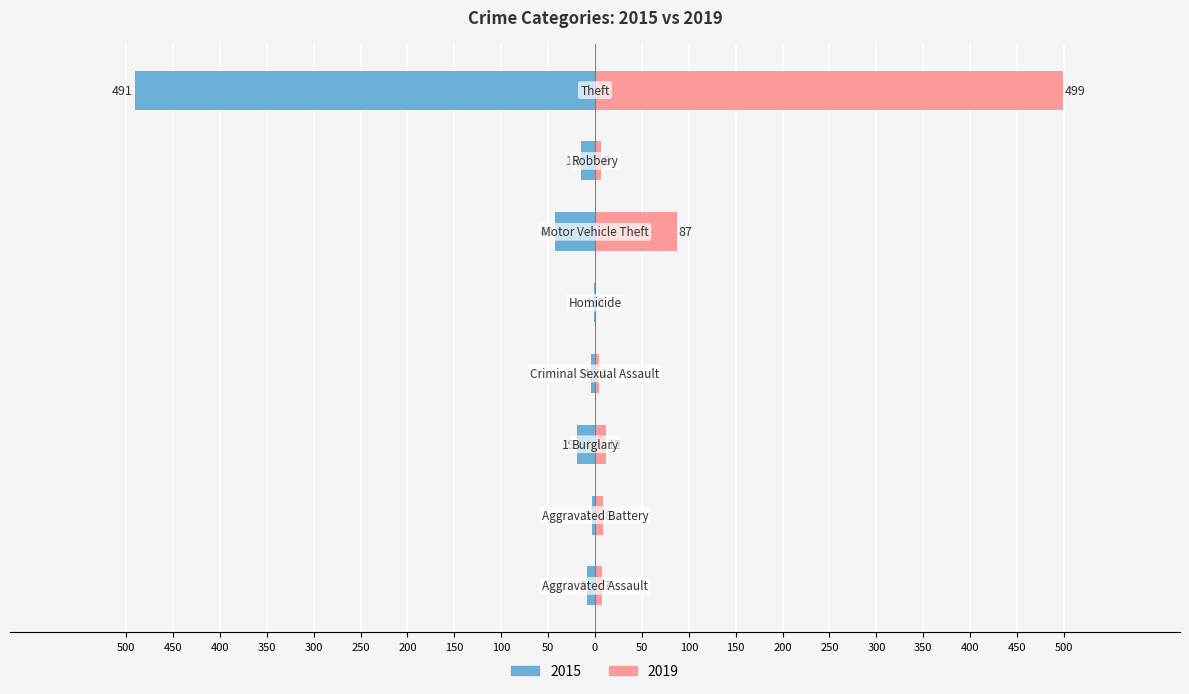

Rank the categories by 2019 value from highest to lowest.

Theft, Motor Vehicle Theft, Burglary, Aggravated Battery, Aggravated Assault, Robbery, Criminal Sexual Assault, Homicide